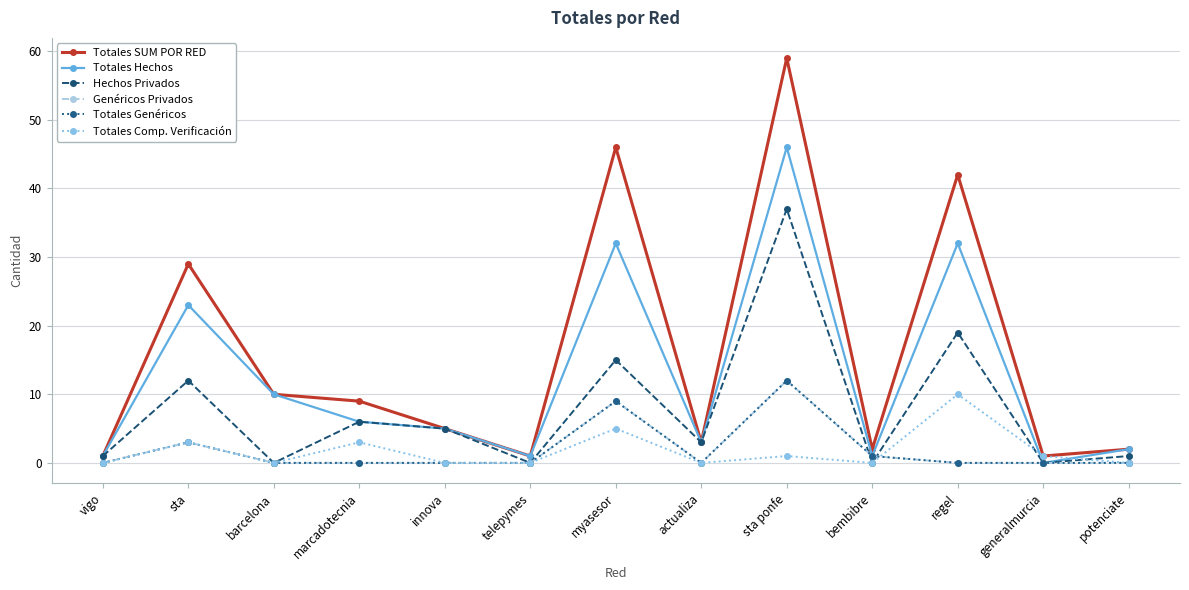

At how many categories does at least one series exceed 12?

4